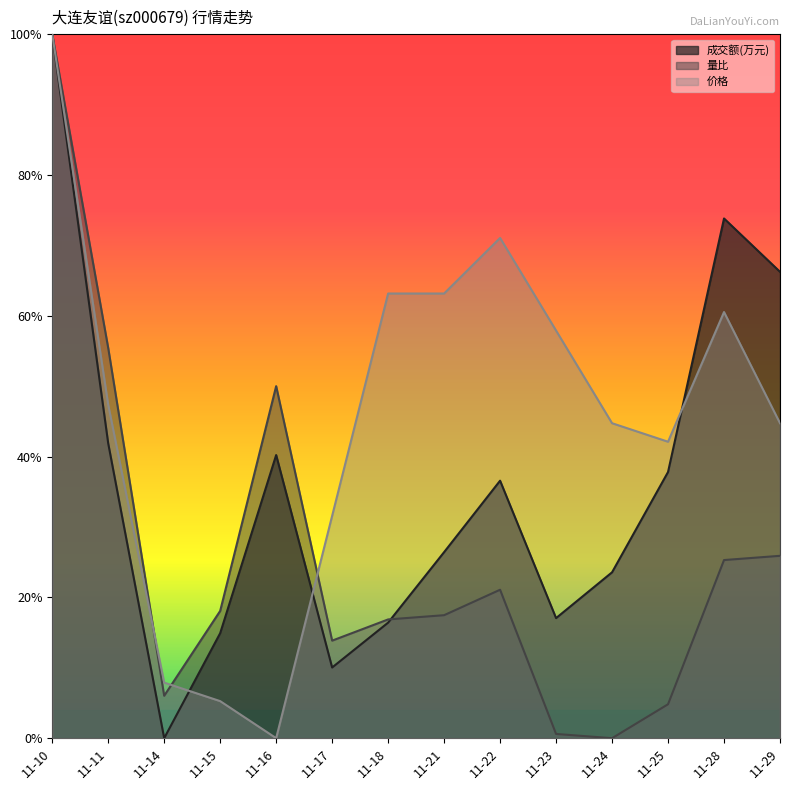

How many values in the 价格 series exceed 0?

13